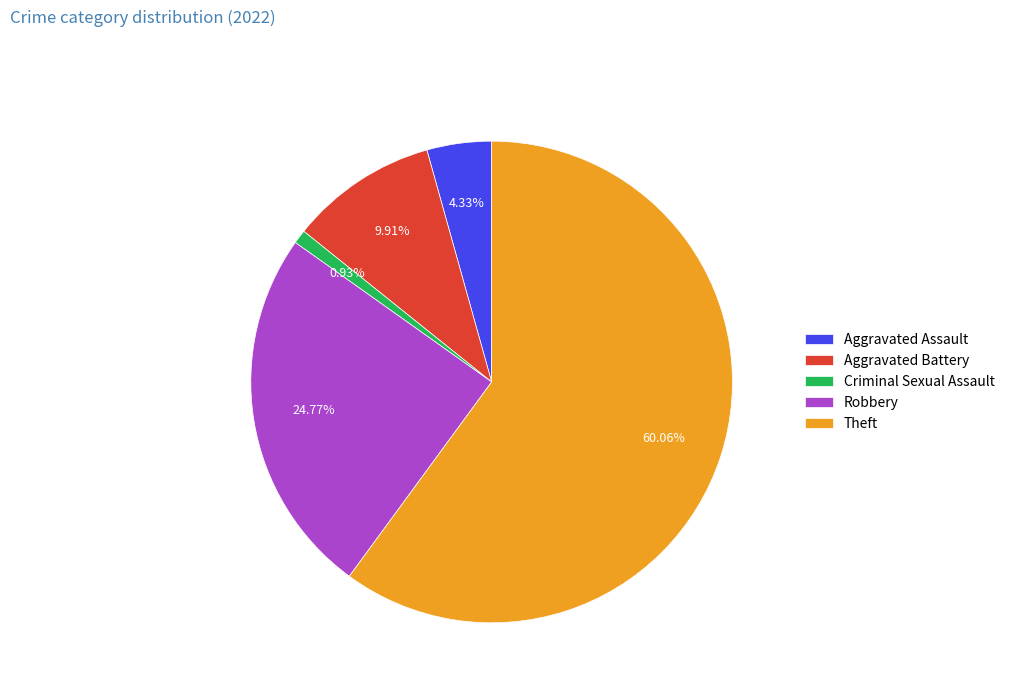

What is the majority slice?

Theft